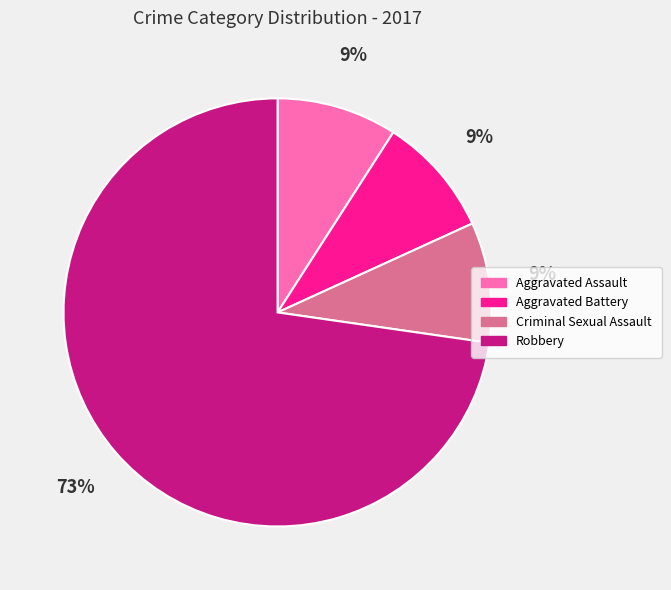

The Criminal Sexual Assault slice represents 15% of the pie. True or false?

False